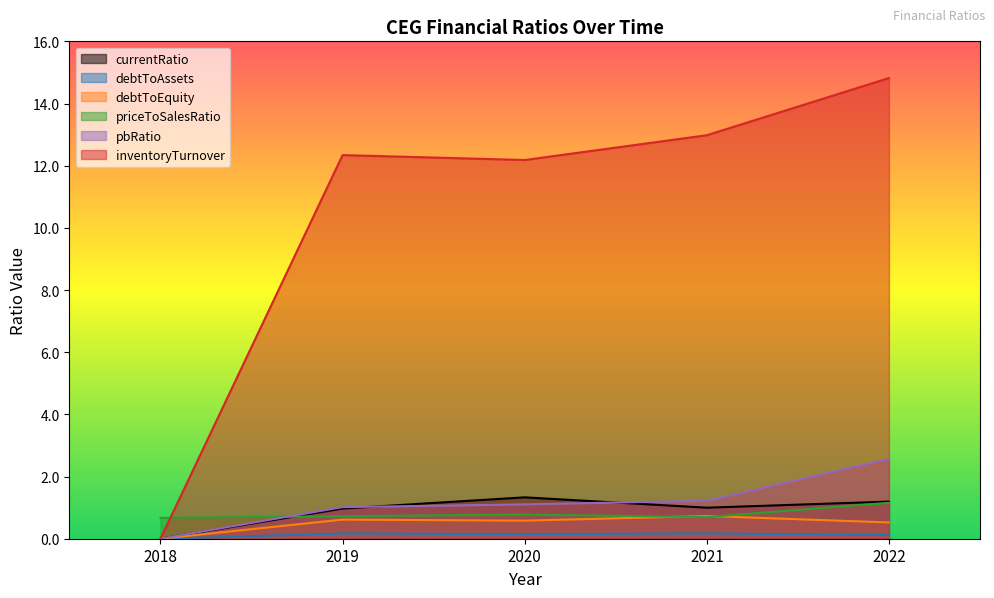

Is it true that priceToSalesRatio equals 0.7 at 2021?

True